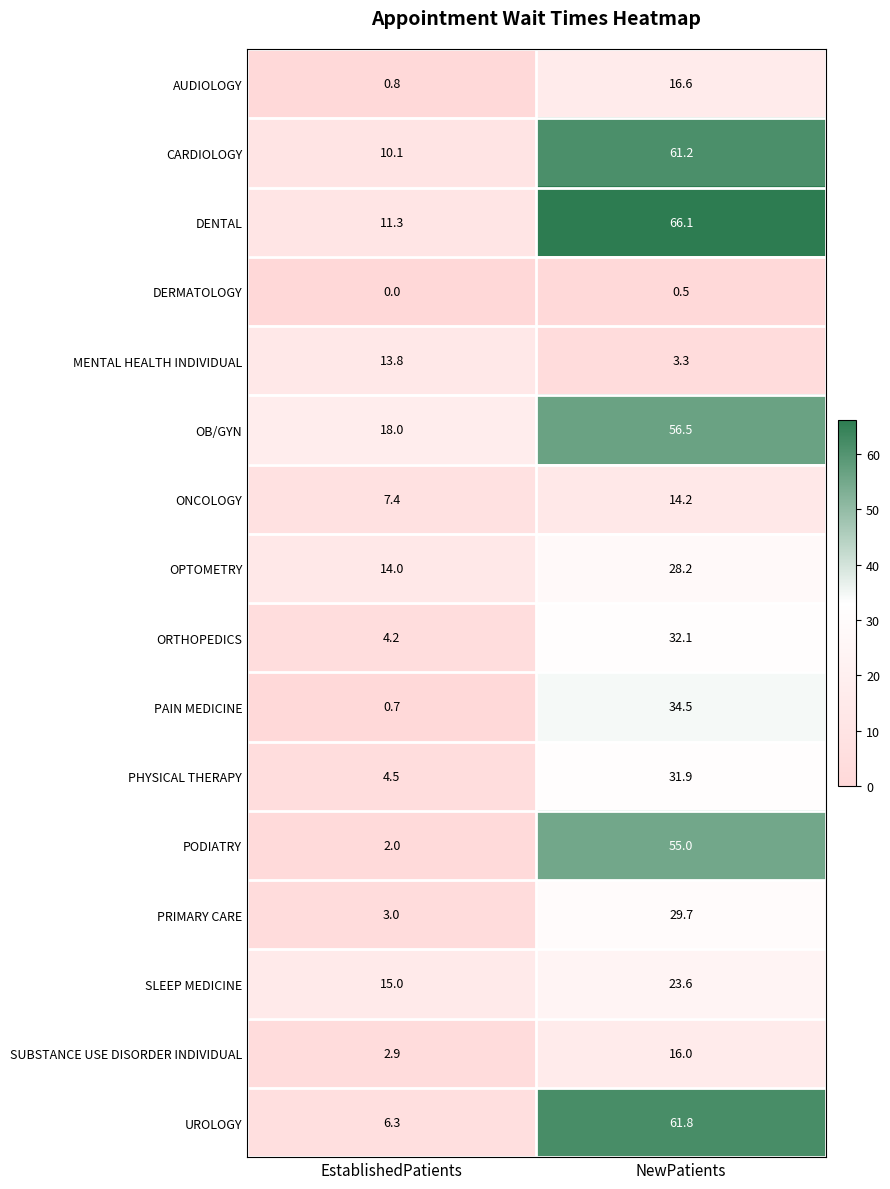

Where is CARDIOLOGY nearest to the value 35?

EstablishedPatients